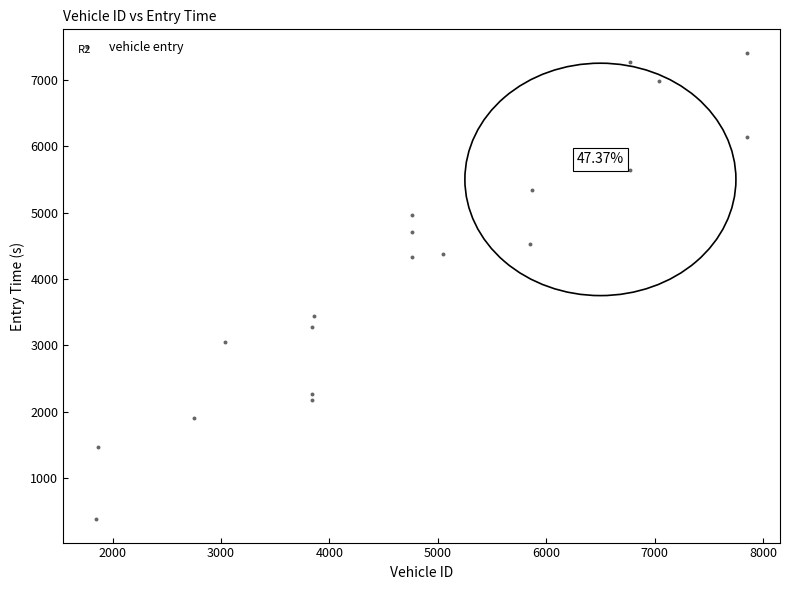

What is the range of Y values (max minus min)?

7027.2